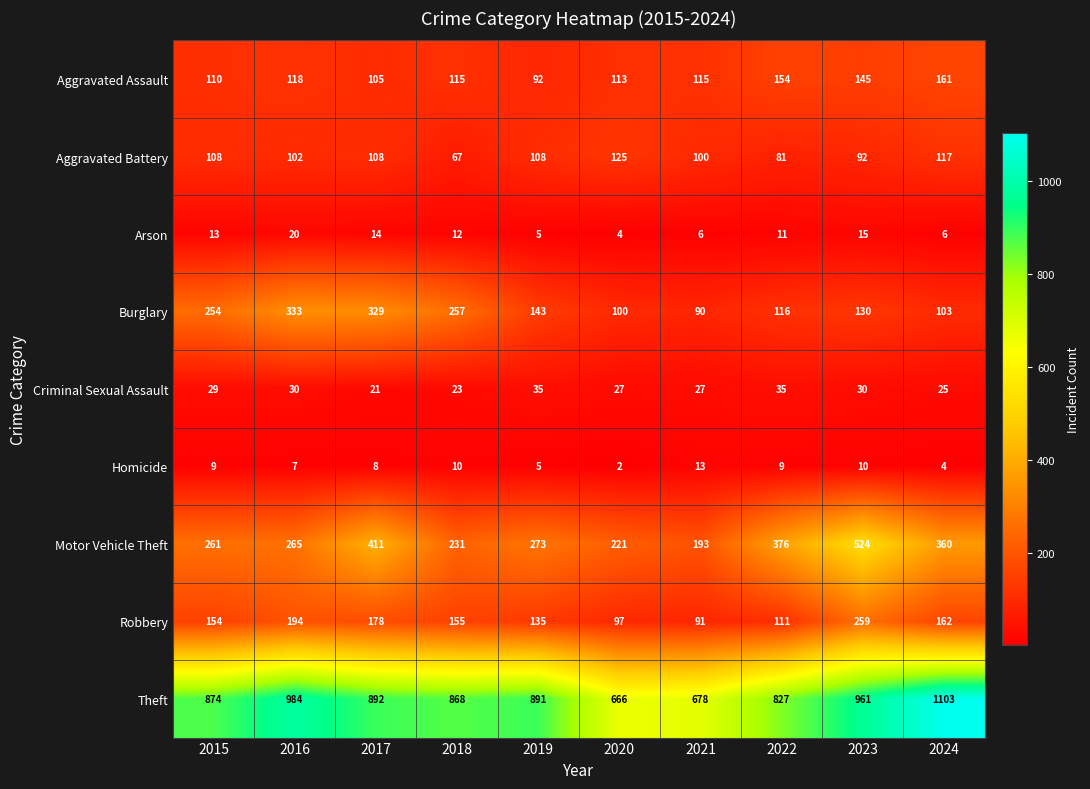

How many categories are shown in the chart?

10